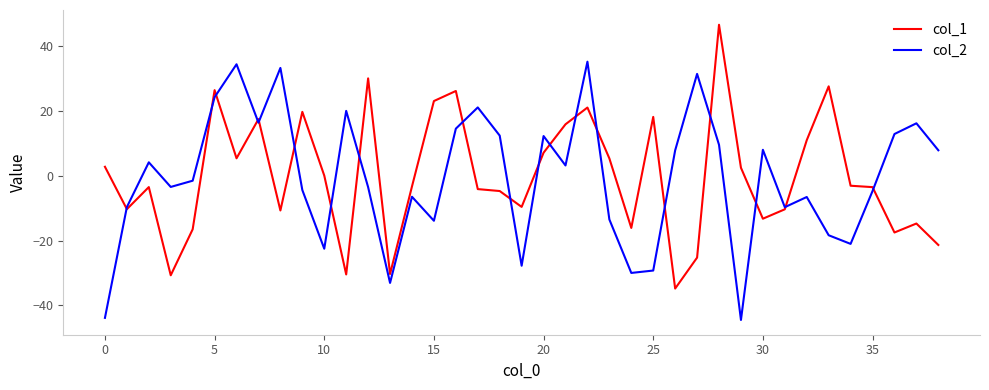

What is the maximum value for col_1?

46.4